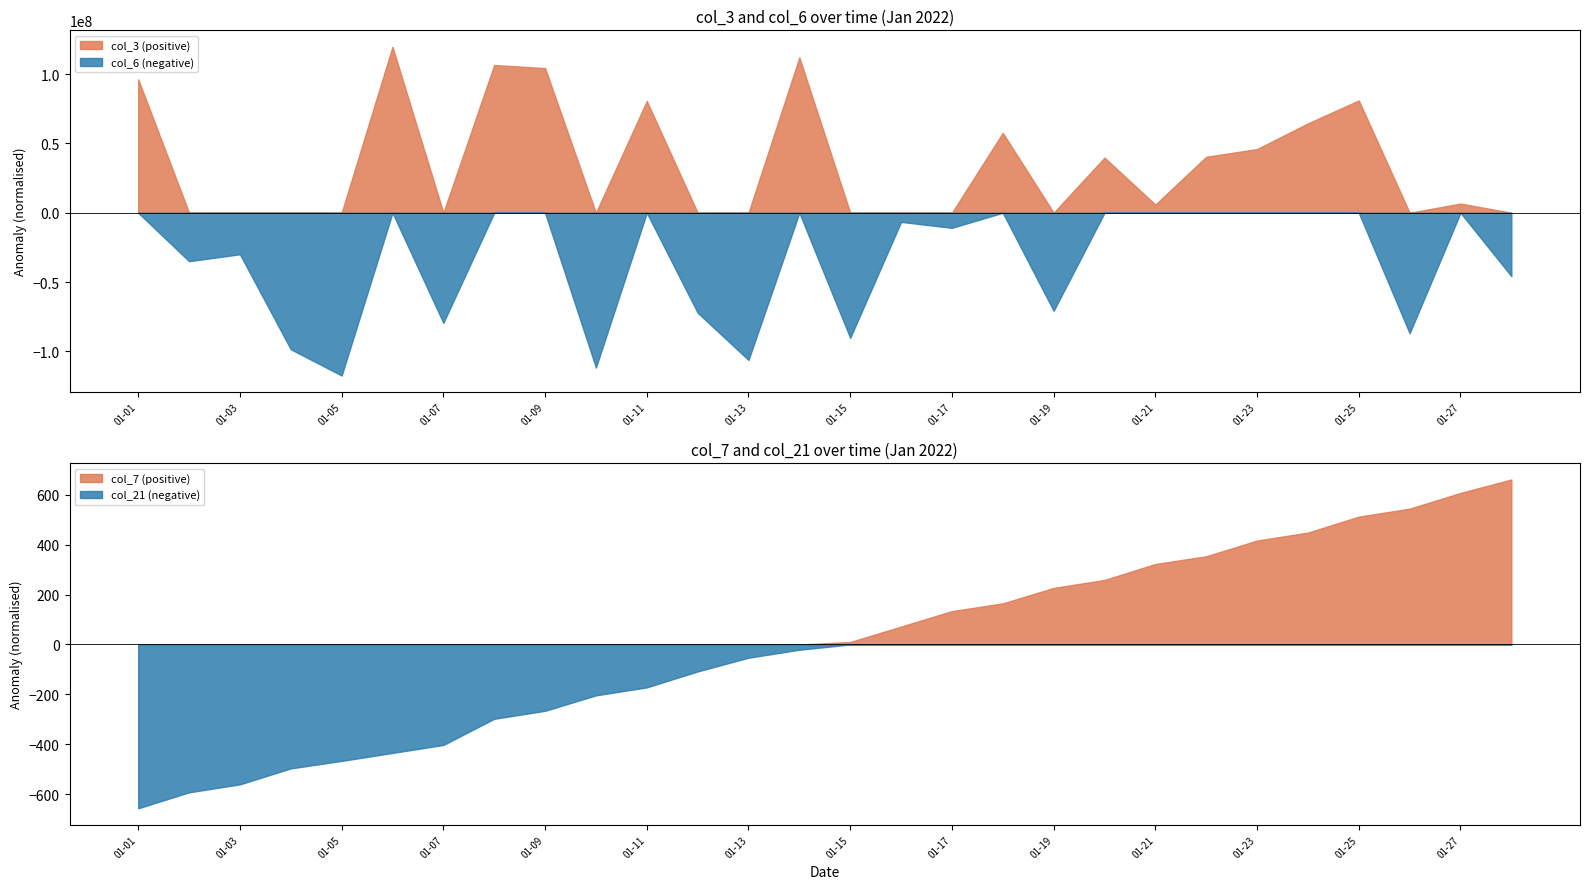

True or false: col_3 (positive) and col_6 (negative) cross at least once.

False